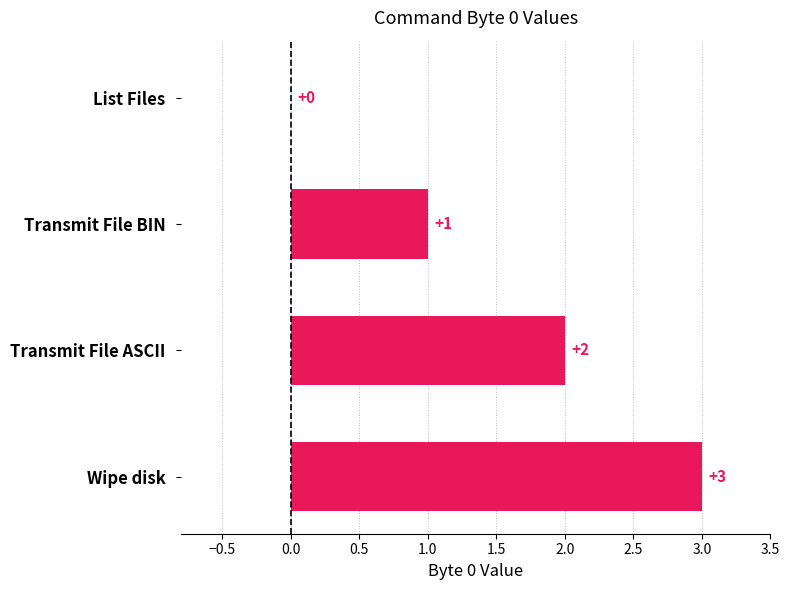

What is the sum of the values at Transmit File BIN and Transmit File ASCII?

3